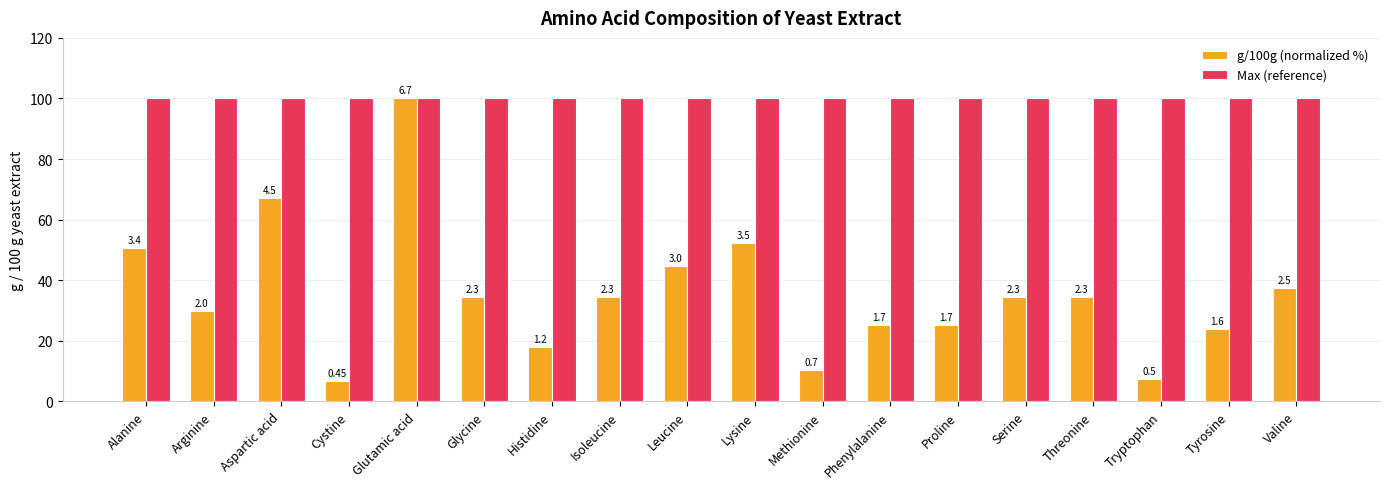

Reading left to right, what are all the values shown in this chart?

g/100g (normalized %): Alanine=50.7	Arginine=29.9	Aspartic acid=67.2	Cystine=6.7	Glutamic acid=100.0	Glycine=34.3	Histidine=17.9	Isoleucine=34.3	Leucine=44.8	Lysine=52.2	Methionine=10.4	Phenylalanine=25.4	Proline=25.4	Serine=34.3	Threonine=34.3	Tryptophan=7.5	Tyrosine=23.9	Valine=37.3
Max (reference): Alanine=100.0	Arginine=100.0	Aspartic acid=100.0	Cystine=100.0	Glutamic acid=100.0	Glycine=100.0	Histidine=100.0	Isoleucine=100.0	Leucine=100.0	Lysine=100.0	Methionine=100.0	Phenylalanine=100.0	Proline=100.0	Serine=100.0	Threonine=100.0	Tryptophan=100.0	Tyrosine=100.0	Valine=100.0